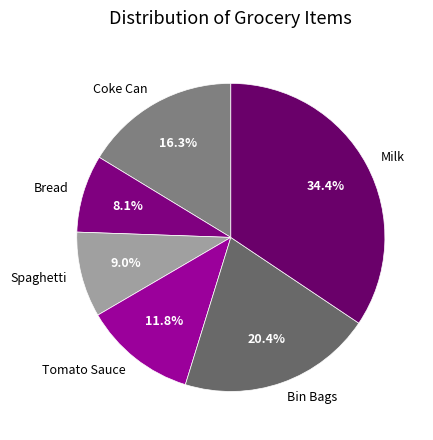

To the nearest percent, what is the average slice percentage?

17%